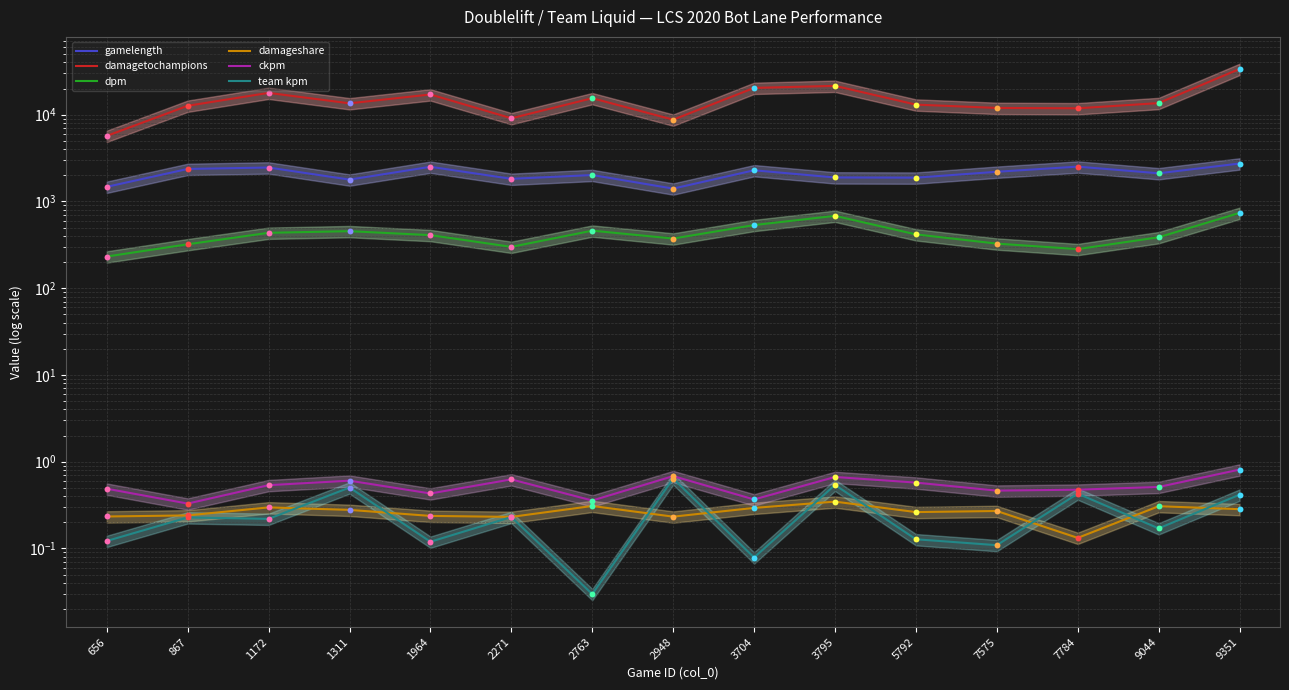

What is the total value across all series at 3795?

24053.9